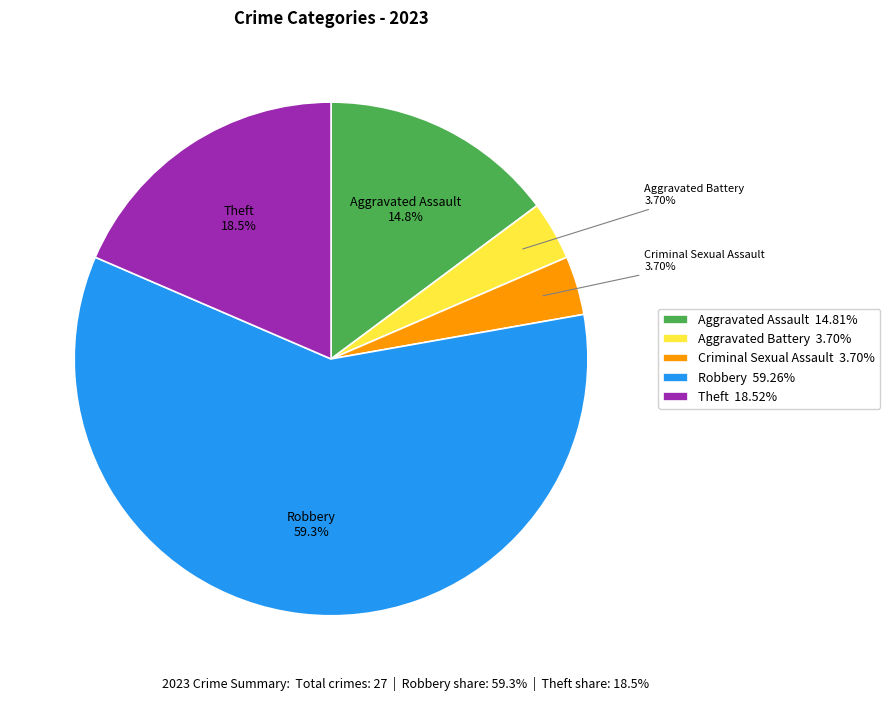

Does any single category account for the majority?

Yes